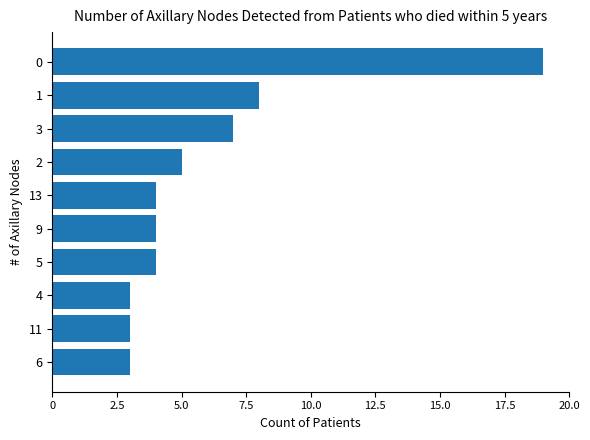

Reading top to bottom, what are all the values shown in this chart?

0=19	1=8	3=7	2=5	13=4	9=4	5=4	4=3	11=3	6=3